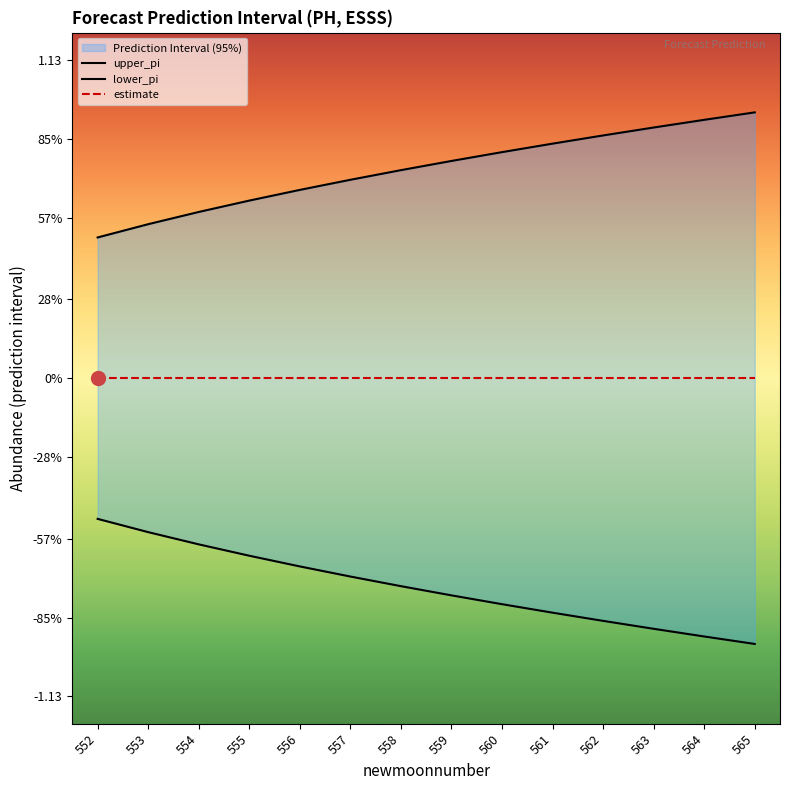

What is the maximum value for upper_pi?

0.9